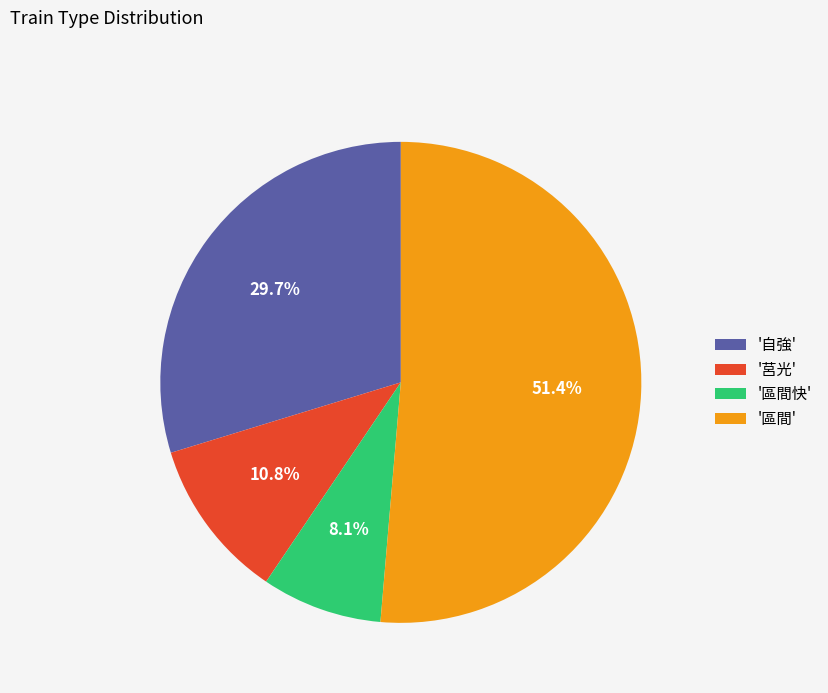

How much of the chart is everything except '區間快'?

91.9%